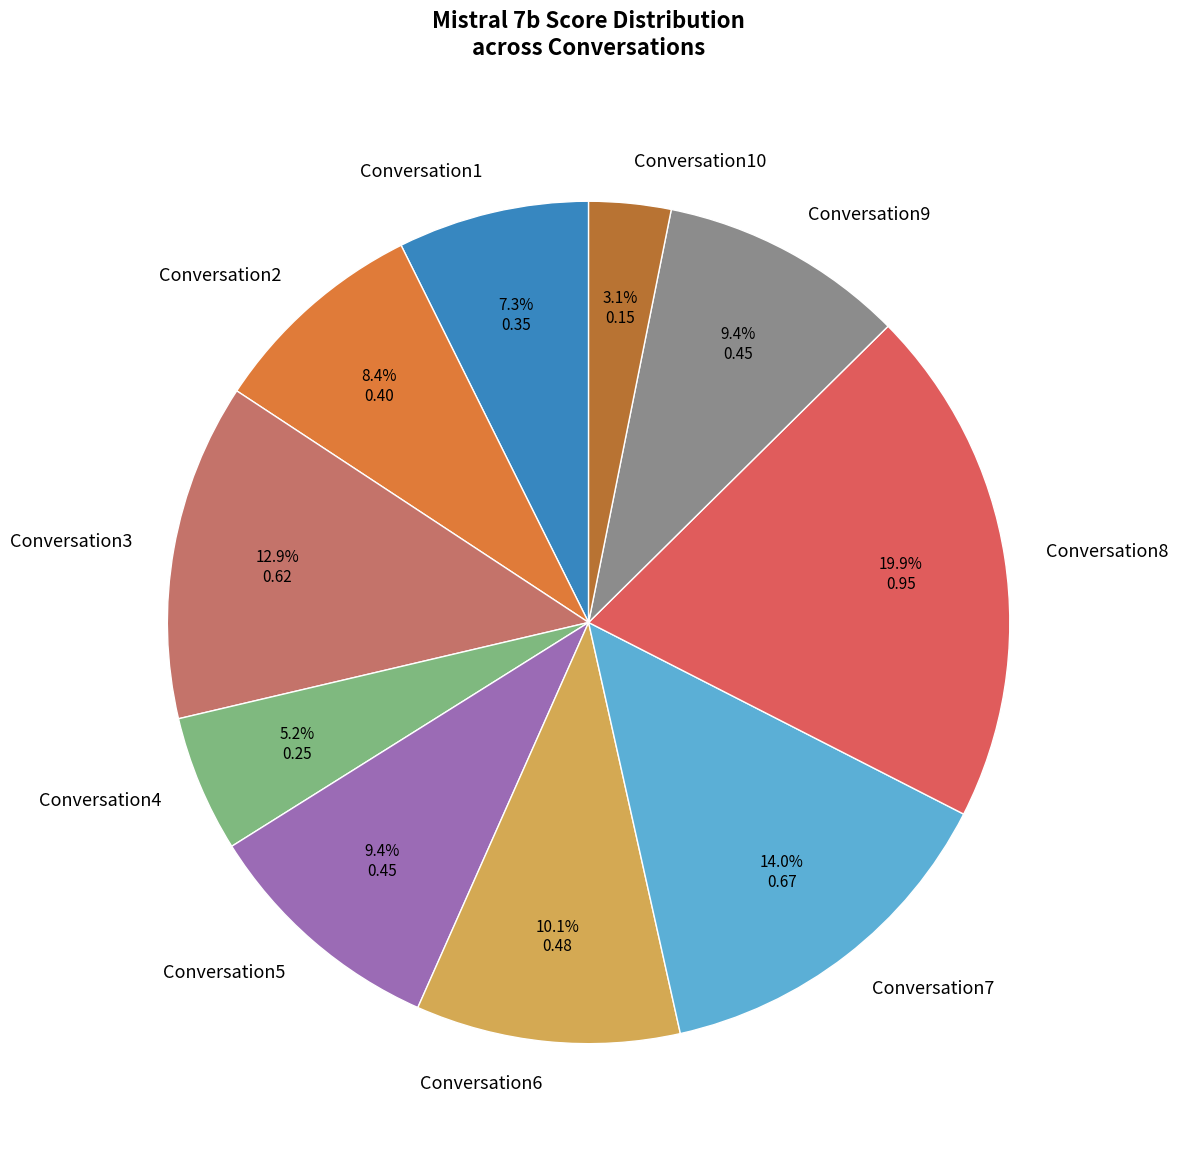

What portion of the pie excludes Conversation1?

92.7%